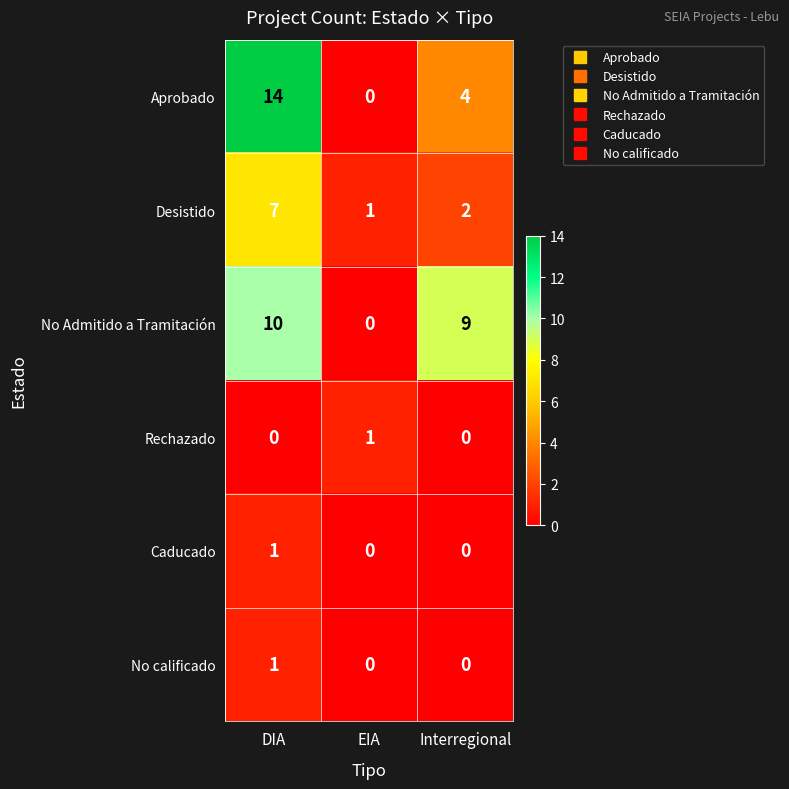

Which series changed the most between DIA and Interregional?

Aprobado